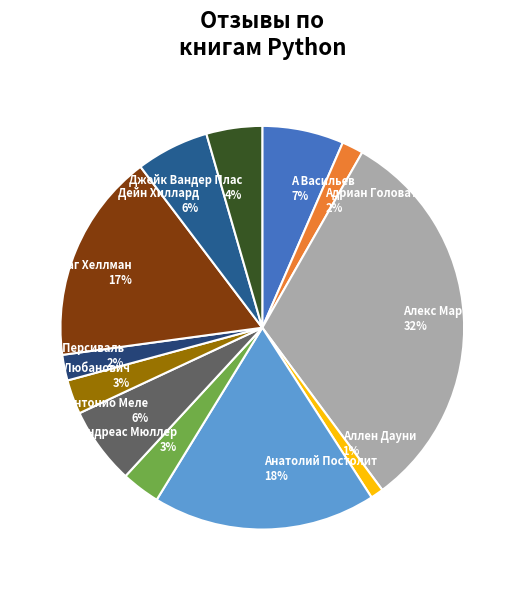

To the nearest percent, what is the average slice percentage?

8%